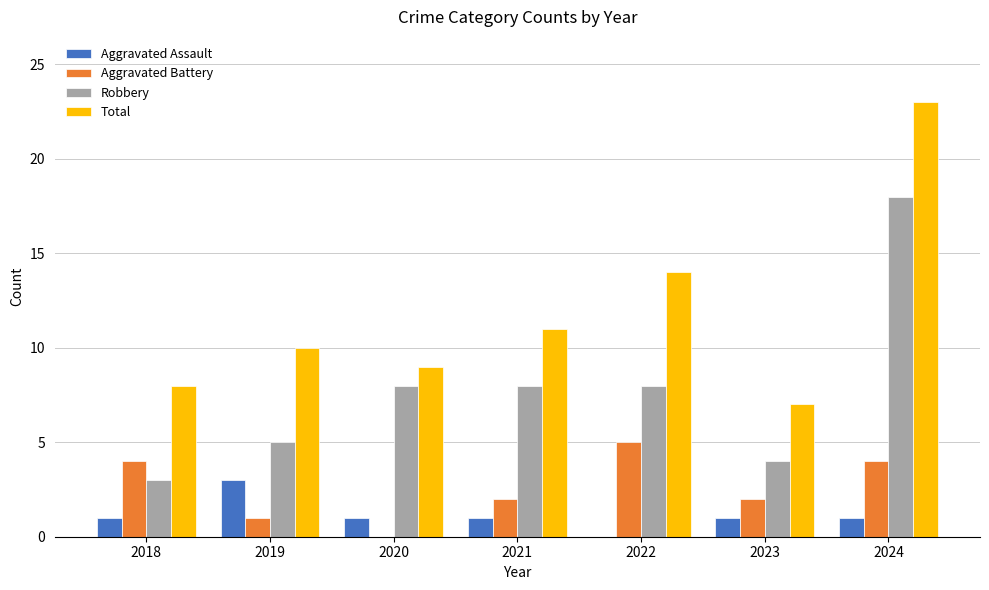

What is the sum of all Aggravated Assault values?

8